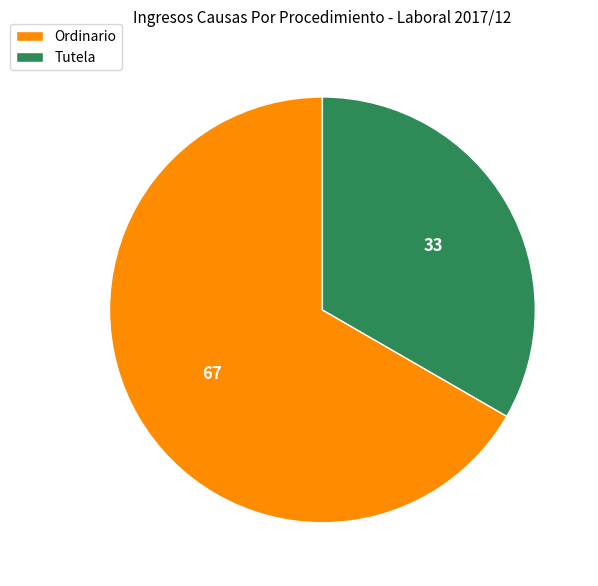

Does any single category account for the majority?

Yes